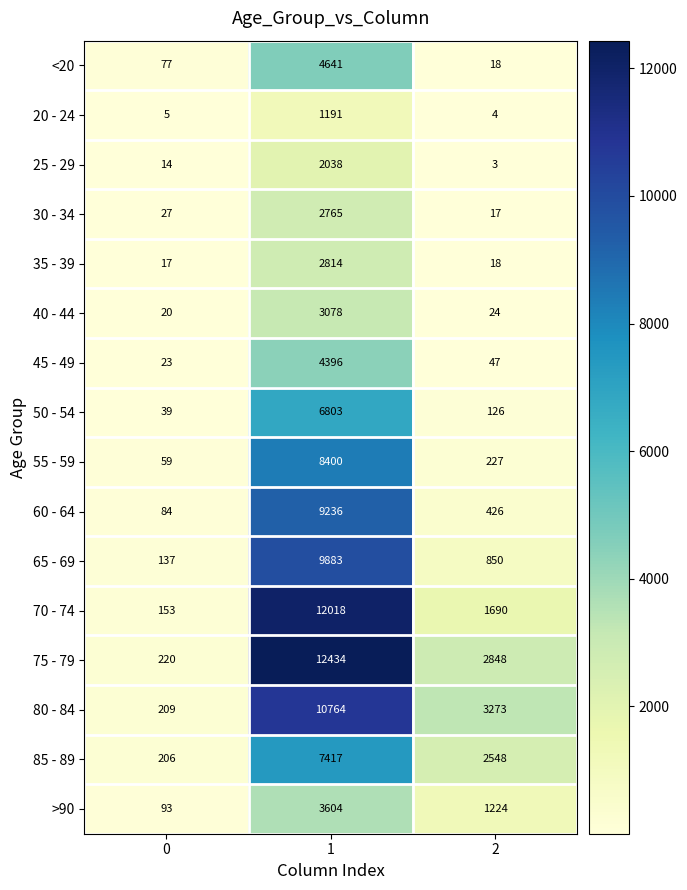

What is the maximum value for 35 - 39?

2814